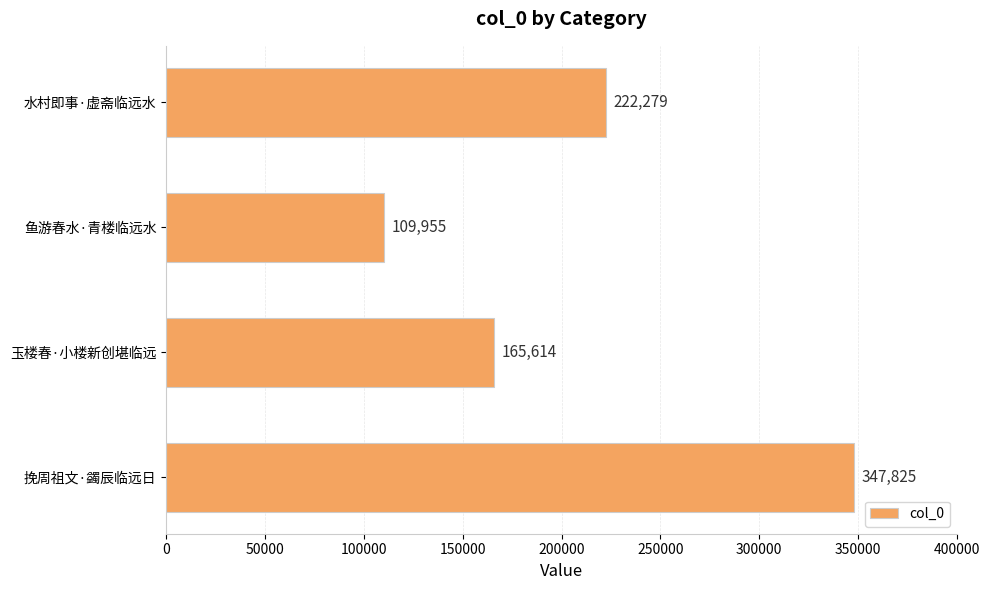

What is the sum of all values?

845673